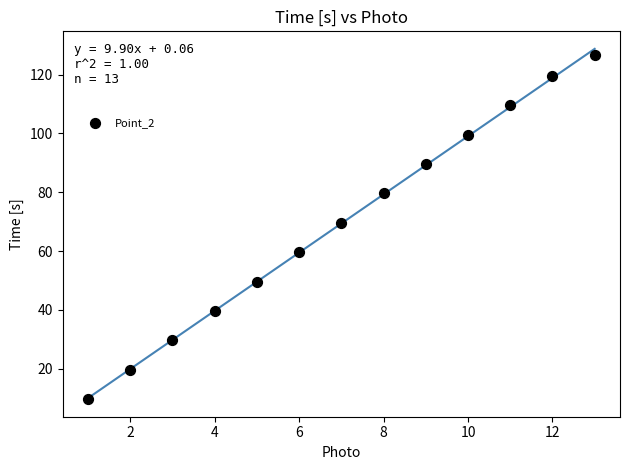

What Y value in the scatter plot is closest to 68?

69.6